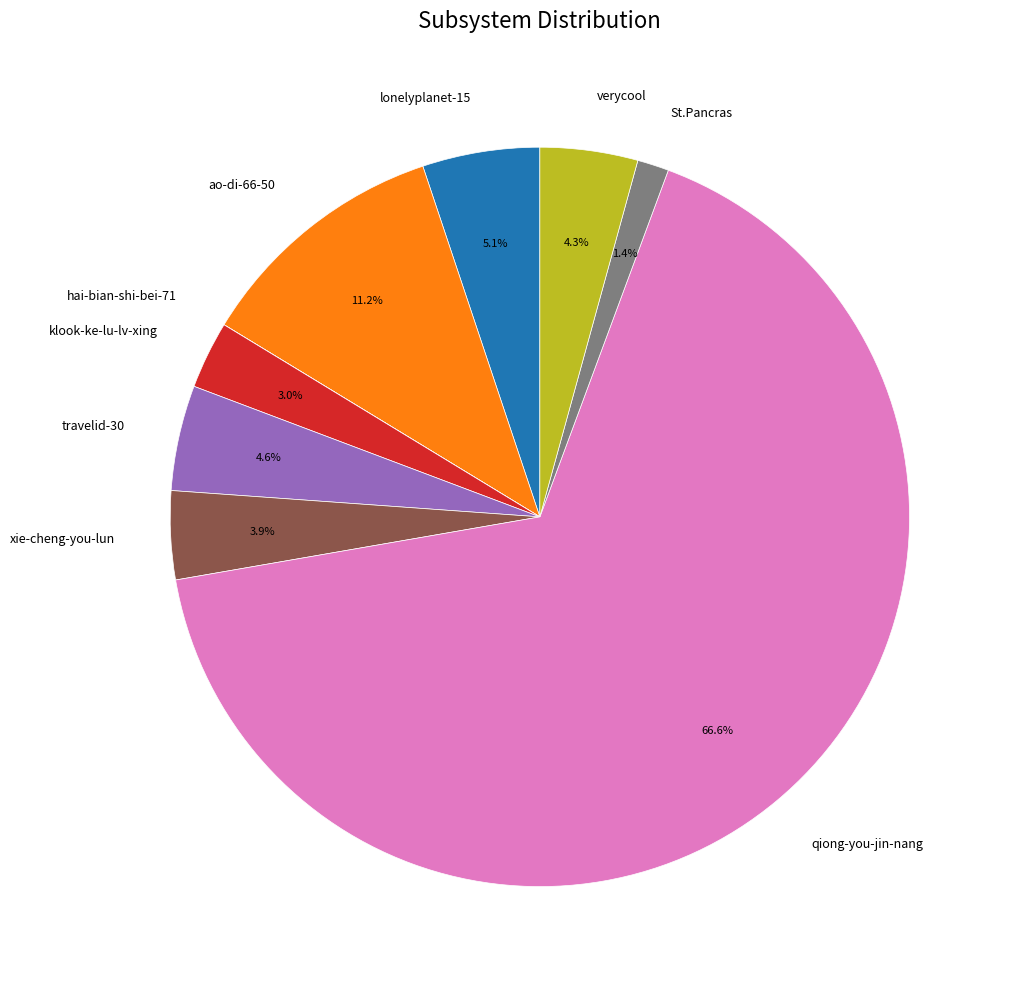

What is the majority slice?

qiong-you-jin-nang